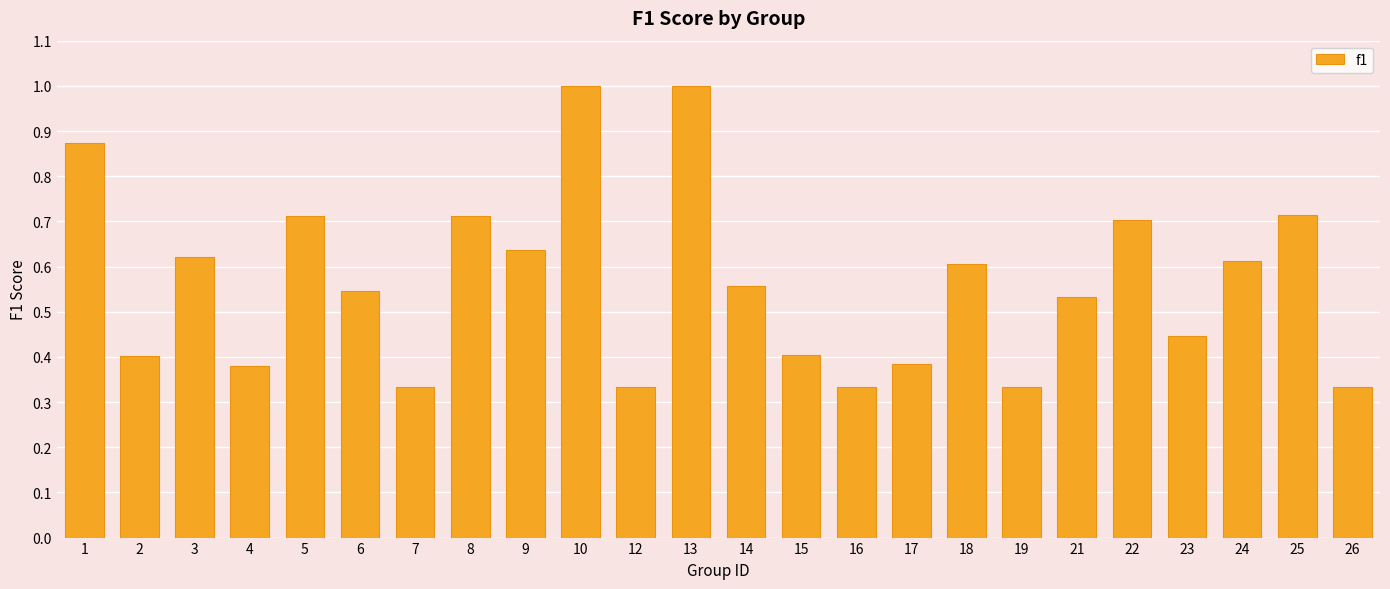

Is it true that the value at 2 is 0.6?

False